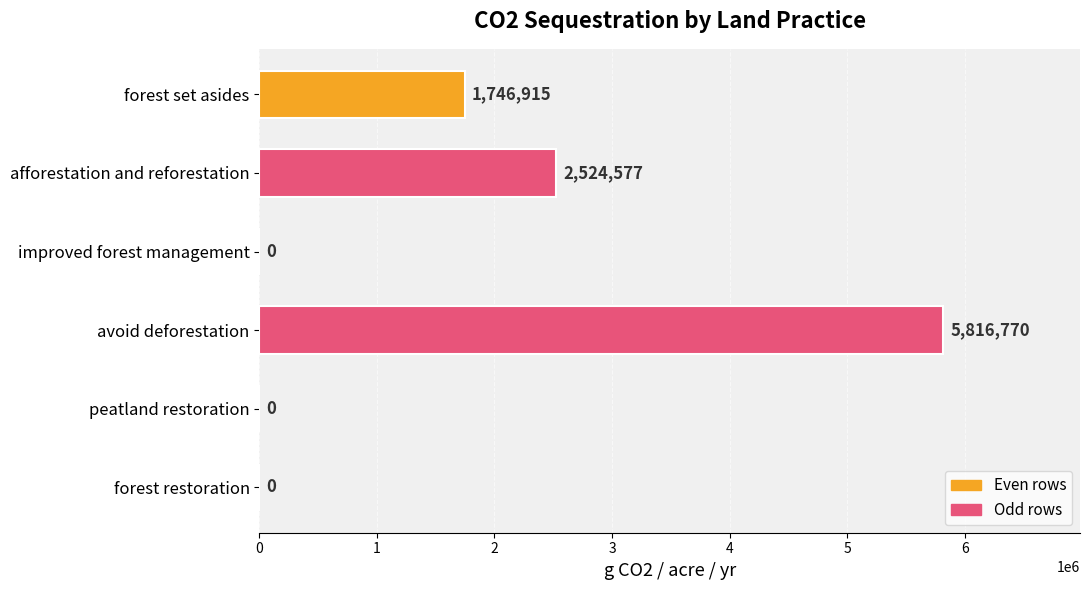

How many series are shown in this chart?

1